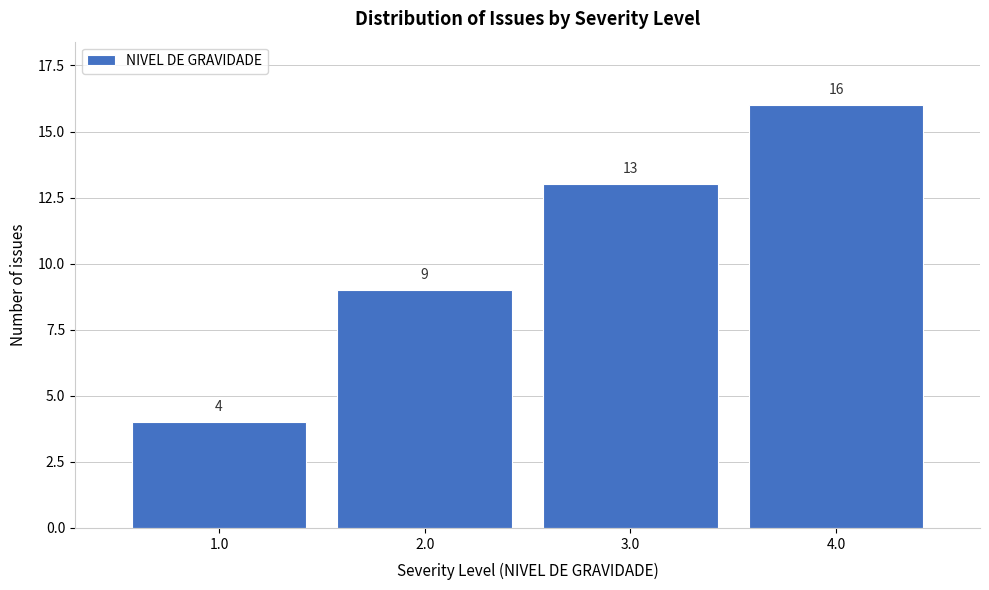

Reading left to right, transcribe all the data shown in this chart.

1.0=4	2.0=9	3.0=13	4.0=16